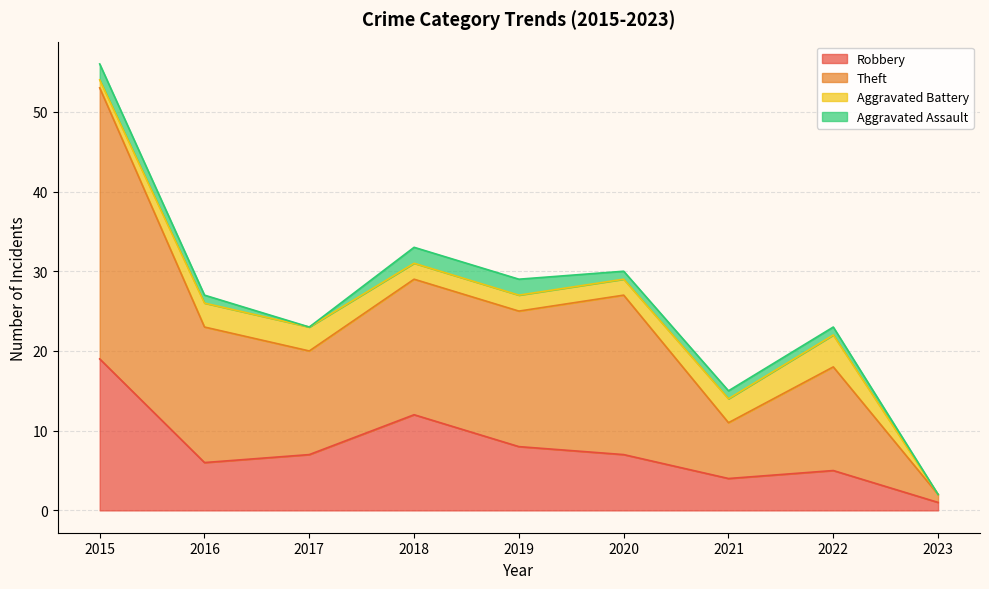

Read the Total value at 2017, to the nearest 10.

20